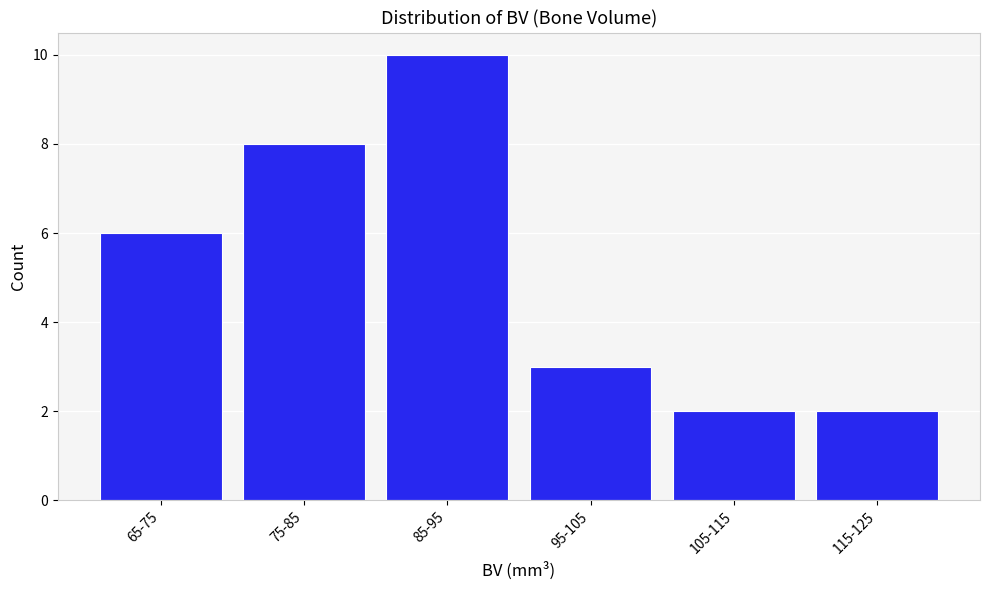

Reading left to right, transcribe all the data shown in this chart.

6	8	10	3	2	2